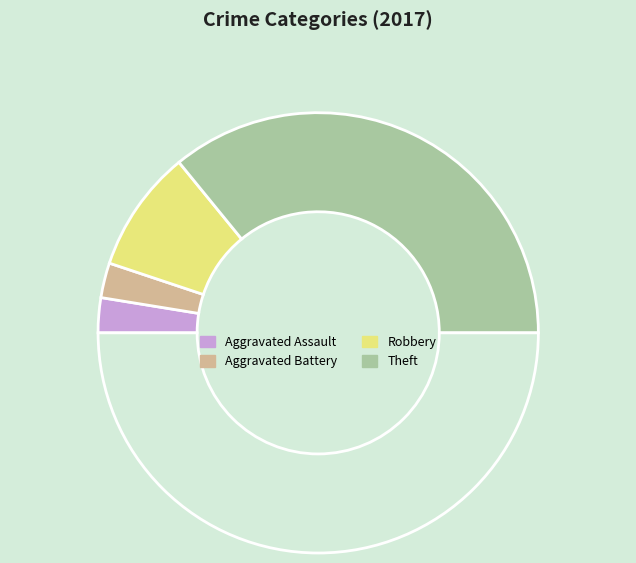

To the nearest percent, what is the difference between the largest and smallest slice percentages?

67%